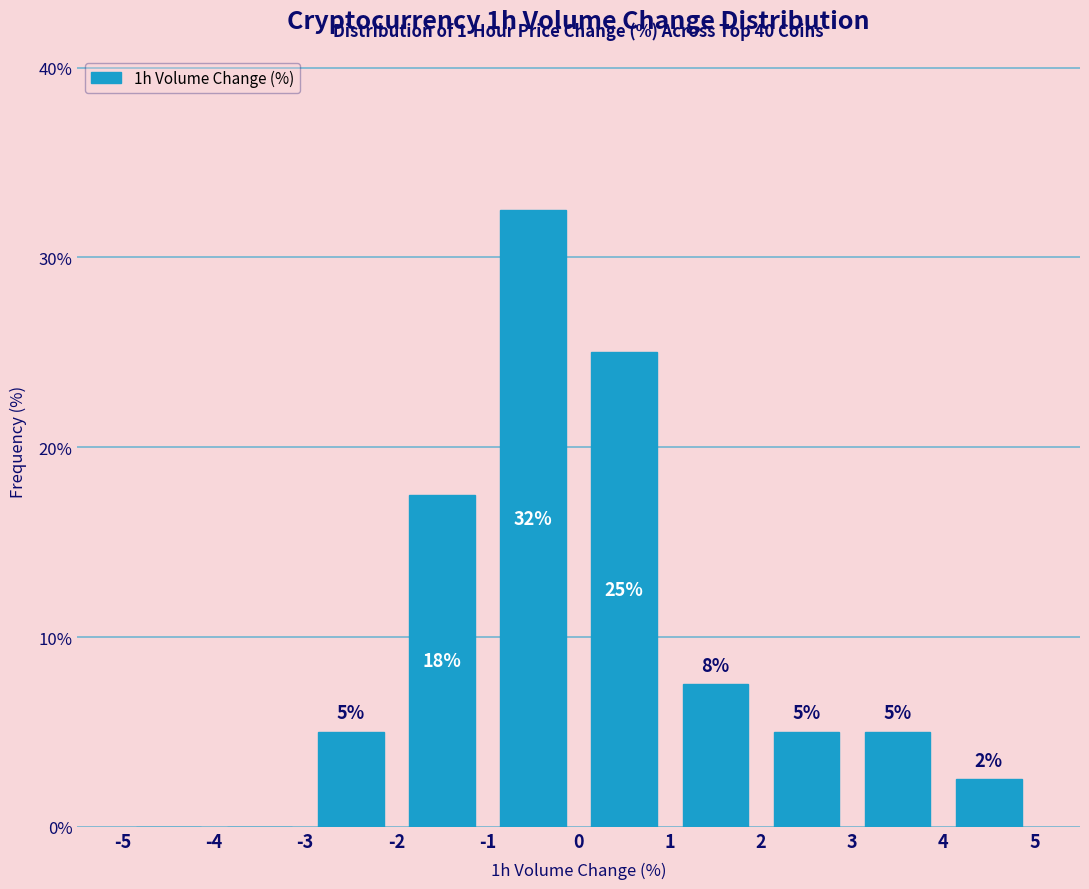

Which range on the x-axis has the tallest bar?

-1 to 0